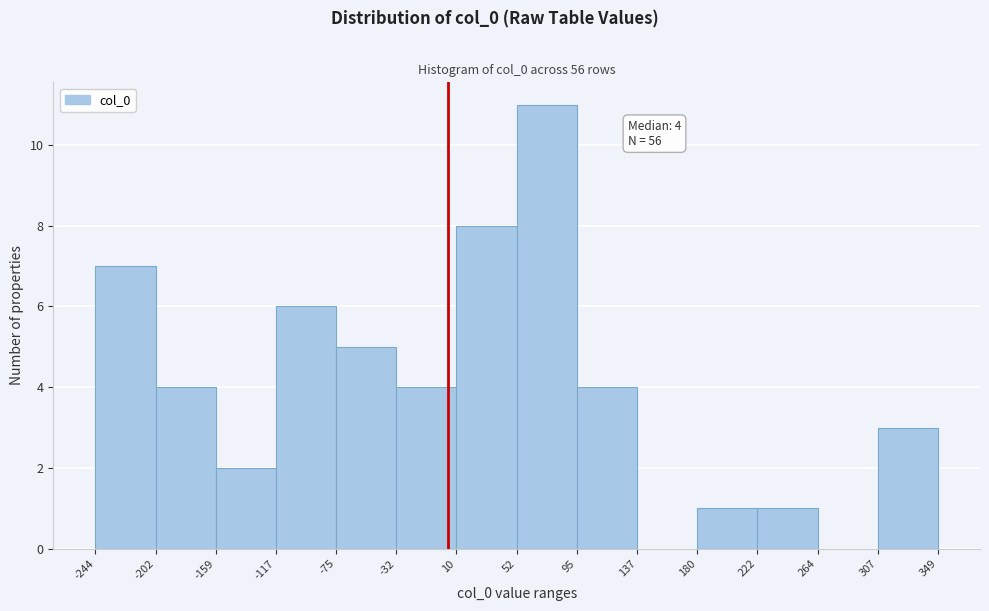

Which range on the x-axis has the tallest bar?

52 to 95